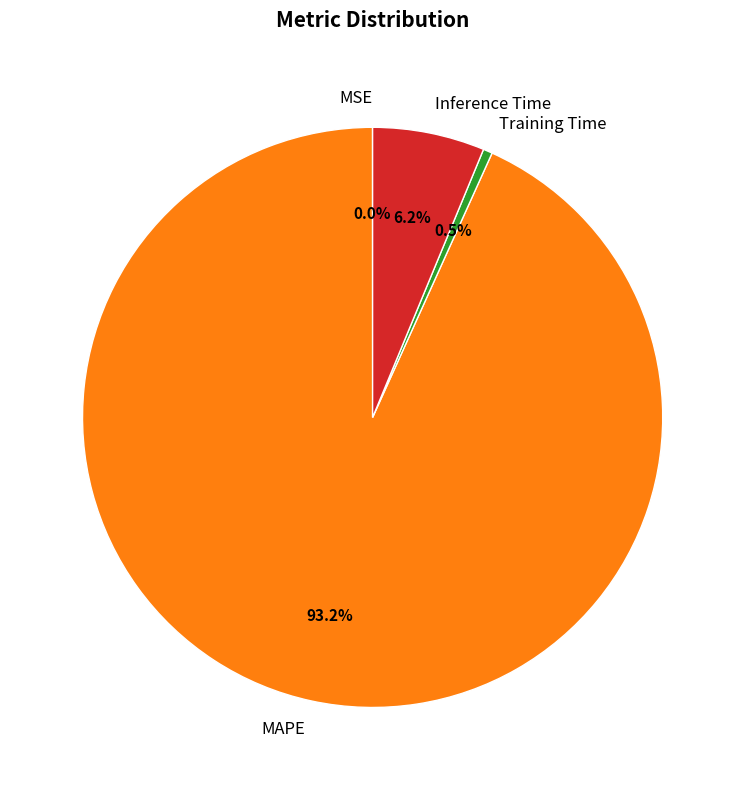

True or false: MAPE accounts for 93% of the total.

True